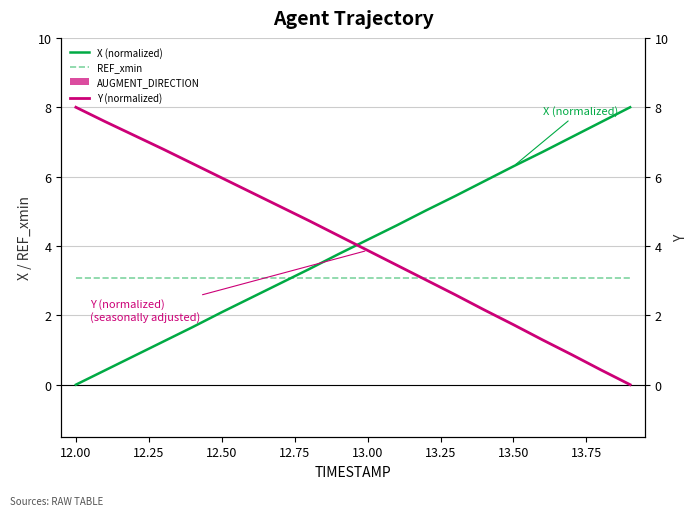

What is the minimum value for REF_xmin?

3.1